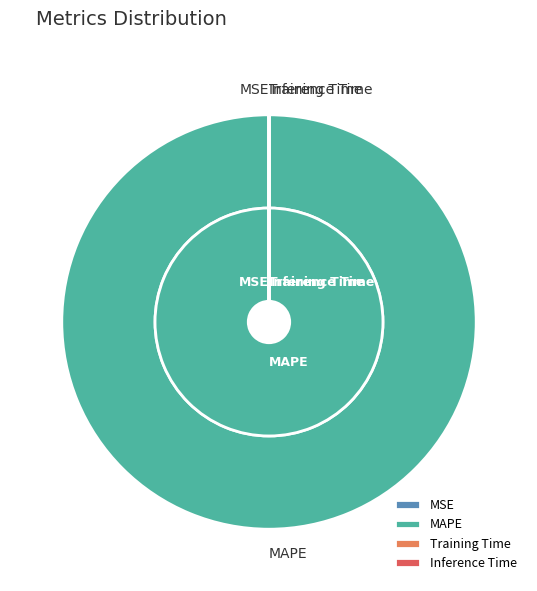

Is there a majority slice in this chart?

Yes